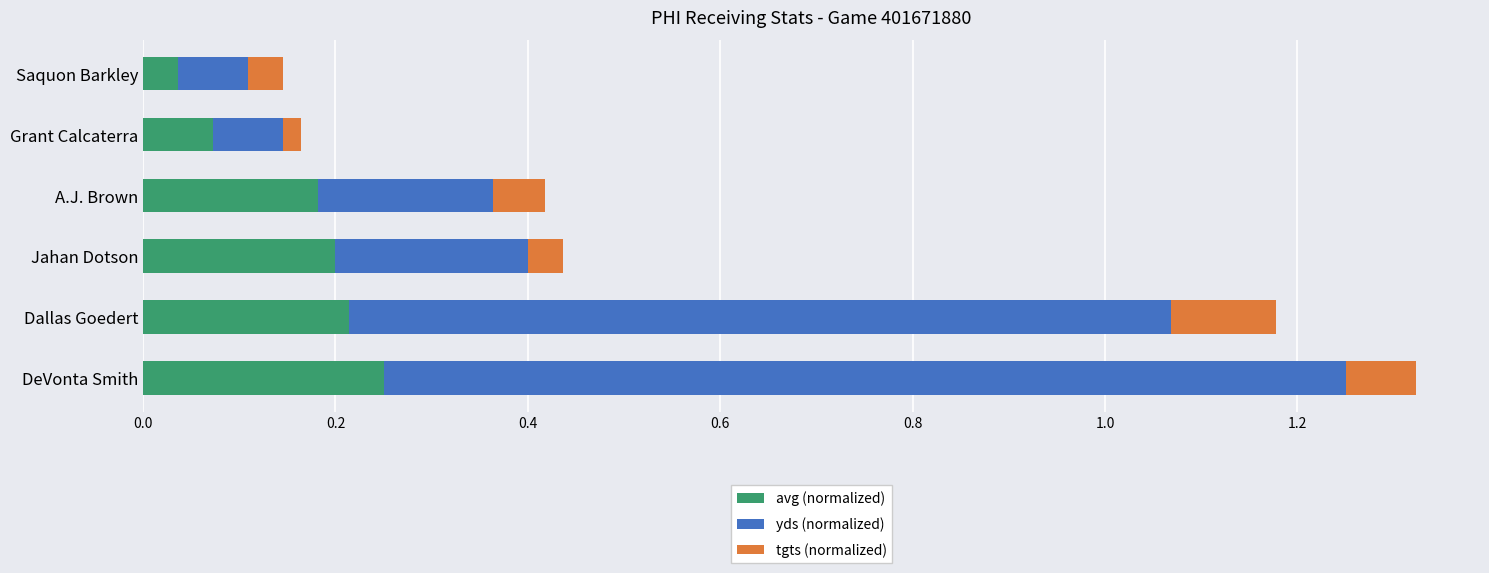

Where is avg (normalized) nearest to the value 0?

Saquon Barkley